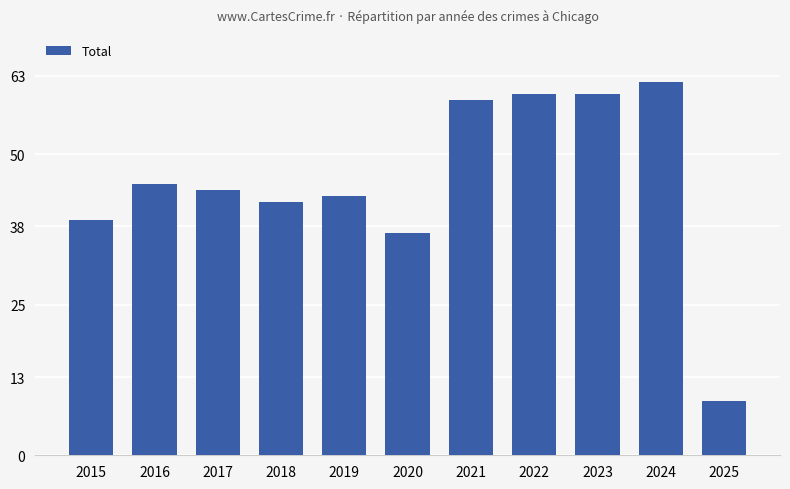

Reading left to right, transcribe all the data shown in this chart.

2015=39	2016=45	2017=44	2018=42	2019=43	2020=37	2021=59	2022=60	2023=60	2024=62	2025=9